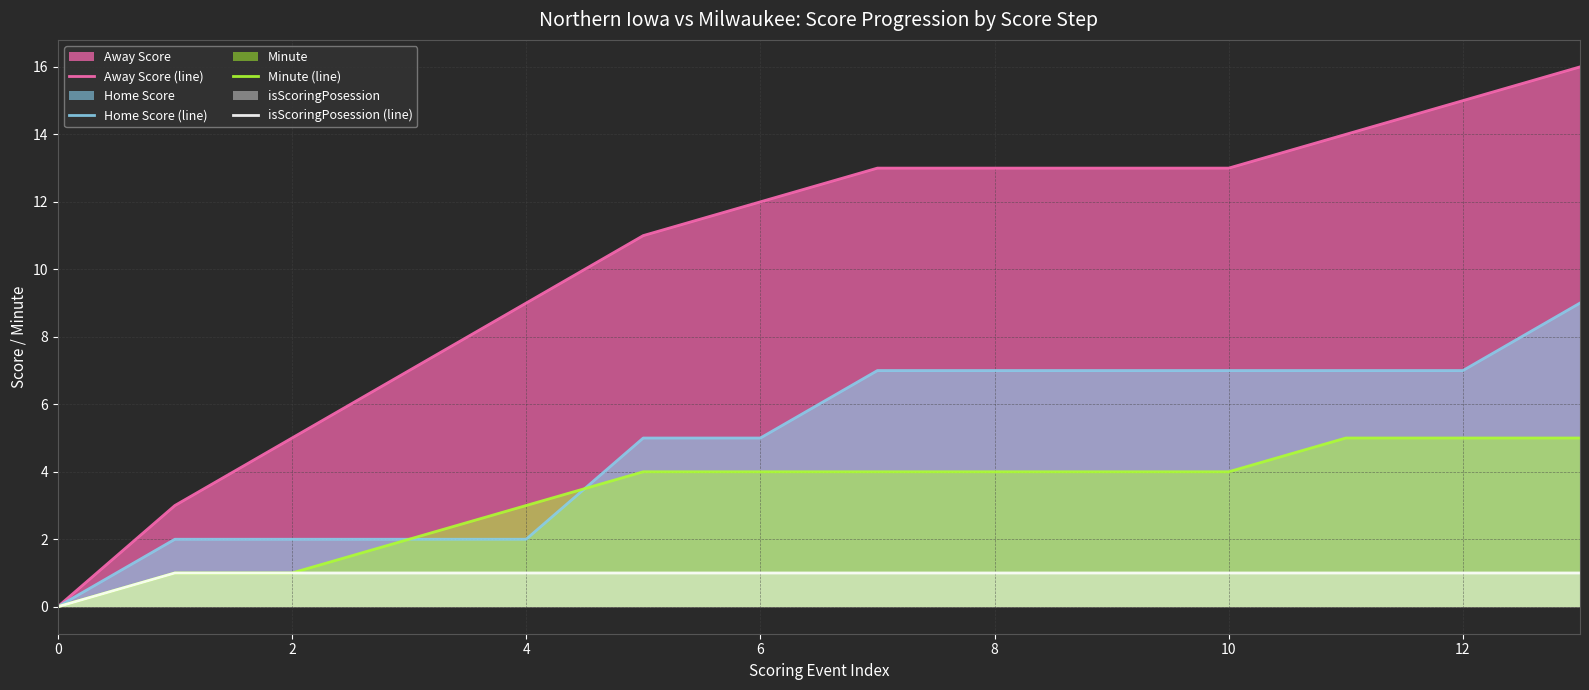

The Away Score (line) series shows 13 at 10. True or false?

True